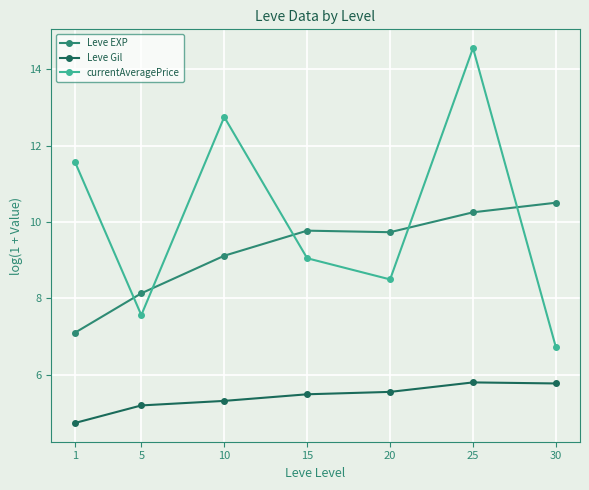

Where do Leve EXP and currentAveragePrice first cross each other?

1 and 5